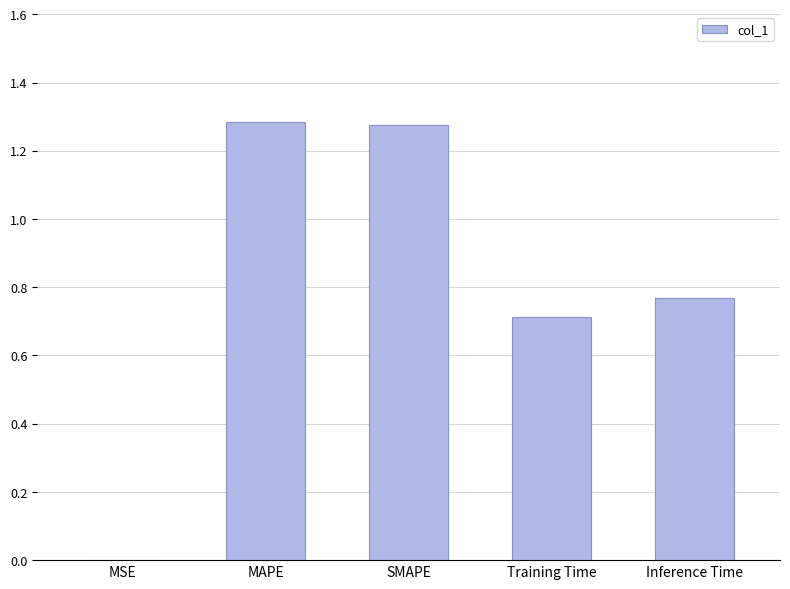

Approximately how many times larger is the value at Training Time compared to SMAPE?

0.6